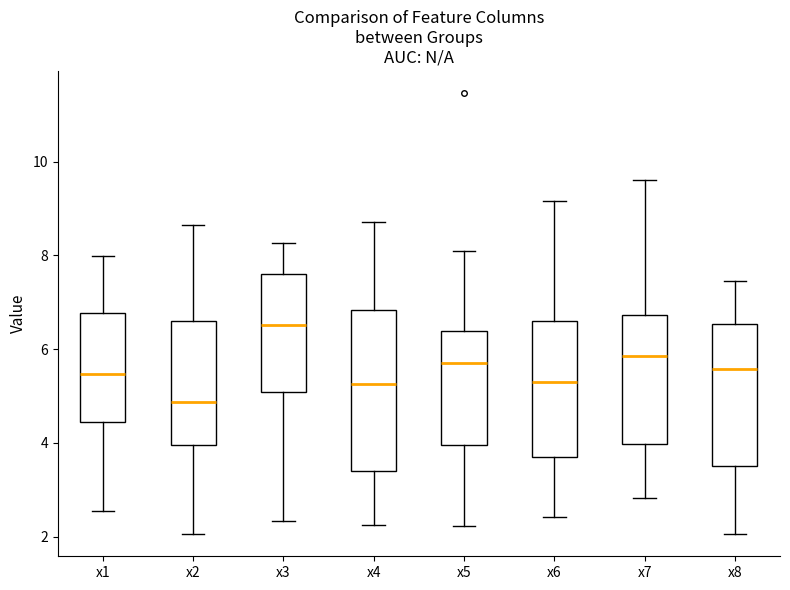

Where is the lower edge of the box for x3 on the y-axis? The values are not printed on the chart, so give them approximately, as read against the axis.

5.0